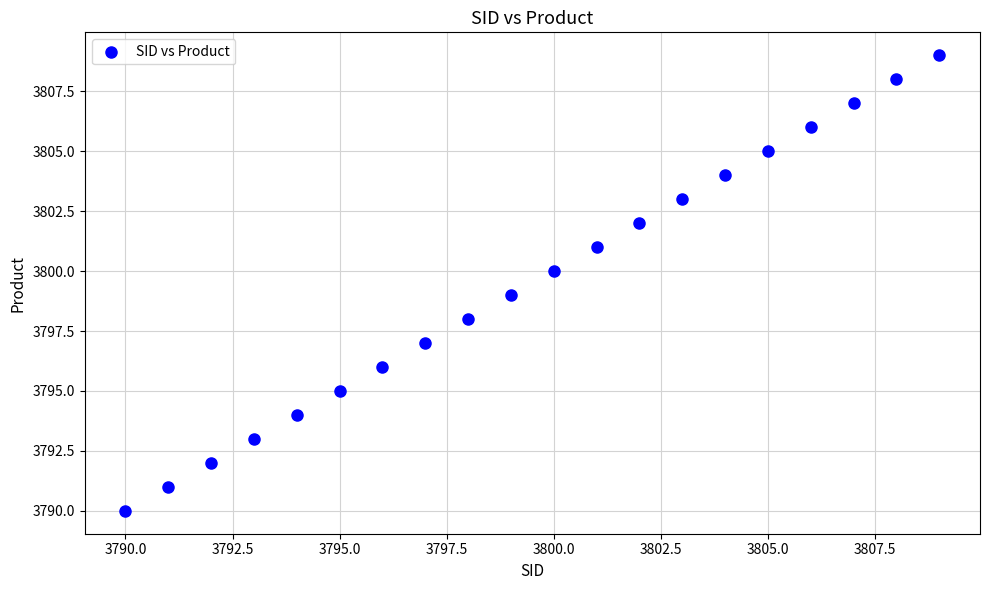

What is the range of Y values (max minus min)?

19